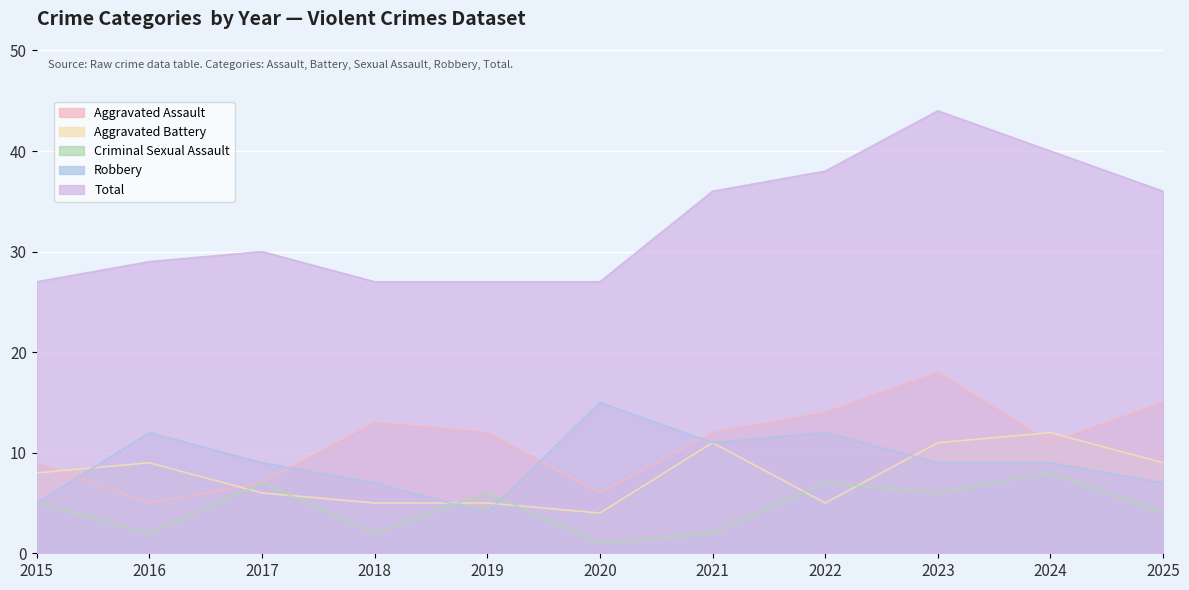

Count the Aggravated Battery values in the range 5 to 11.

9